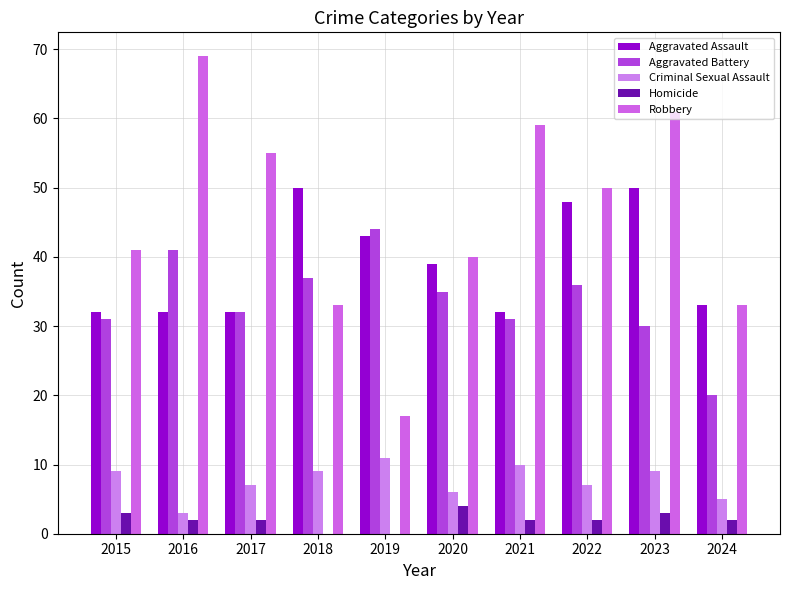

The Homicide series shows 4 at 2020. True or false?

True